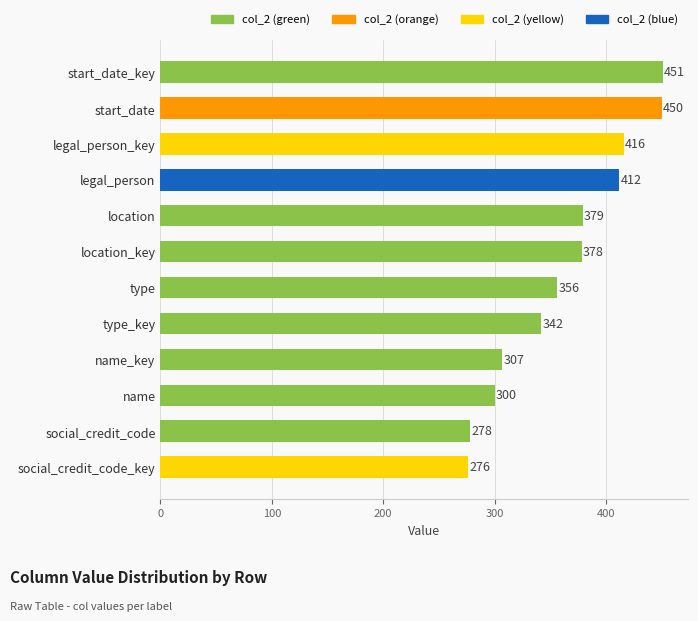

What is the value of the 11th bar from the top?

278